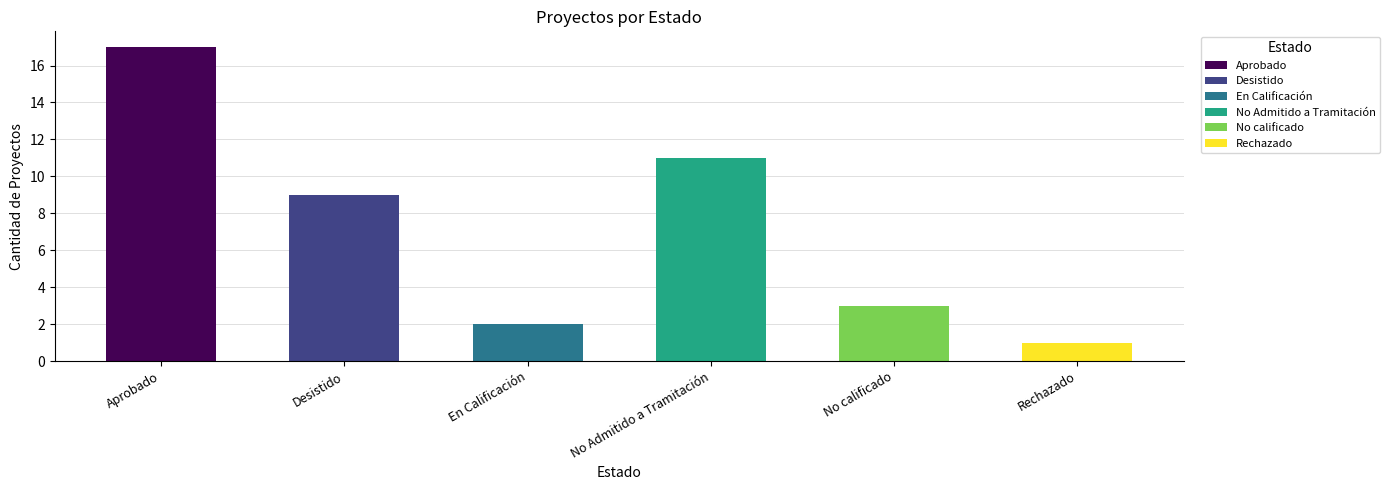

Which label corresponds to the smallest value in the chart?

Rechazado